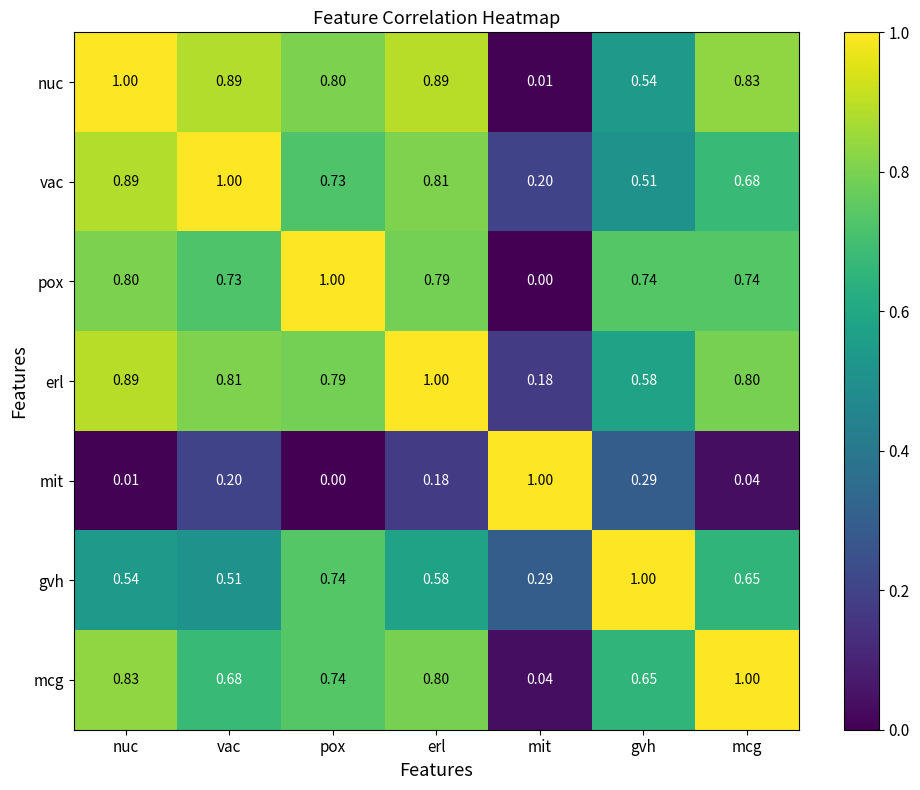

Between vac and mit, which series saw the biggest shift?

nuc